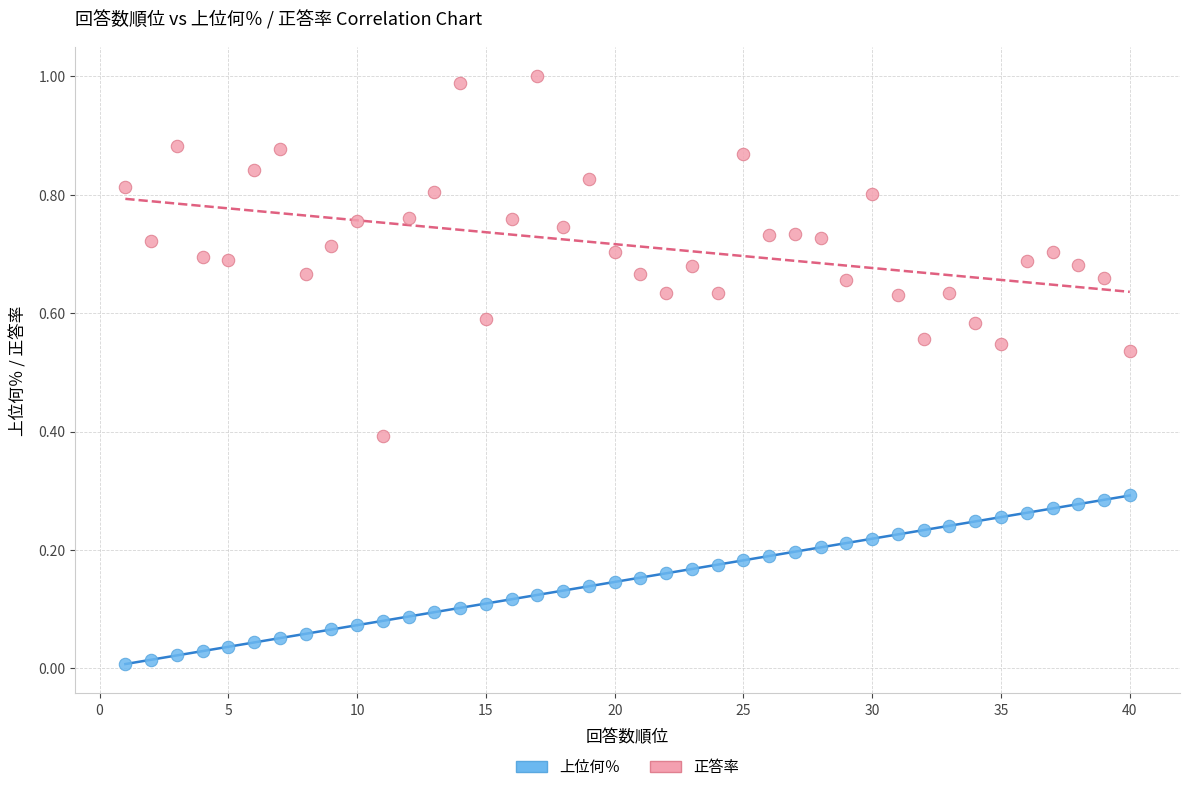

Across all data points, what is the range of X values (max minus min)?

39.0